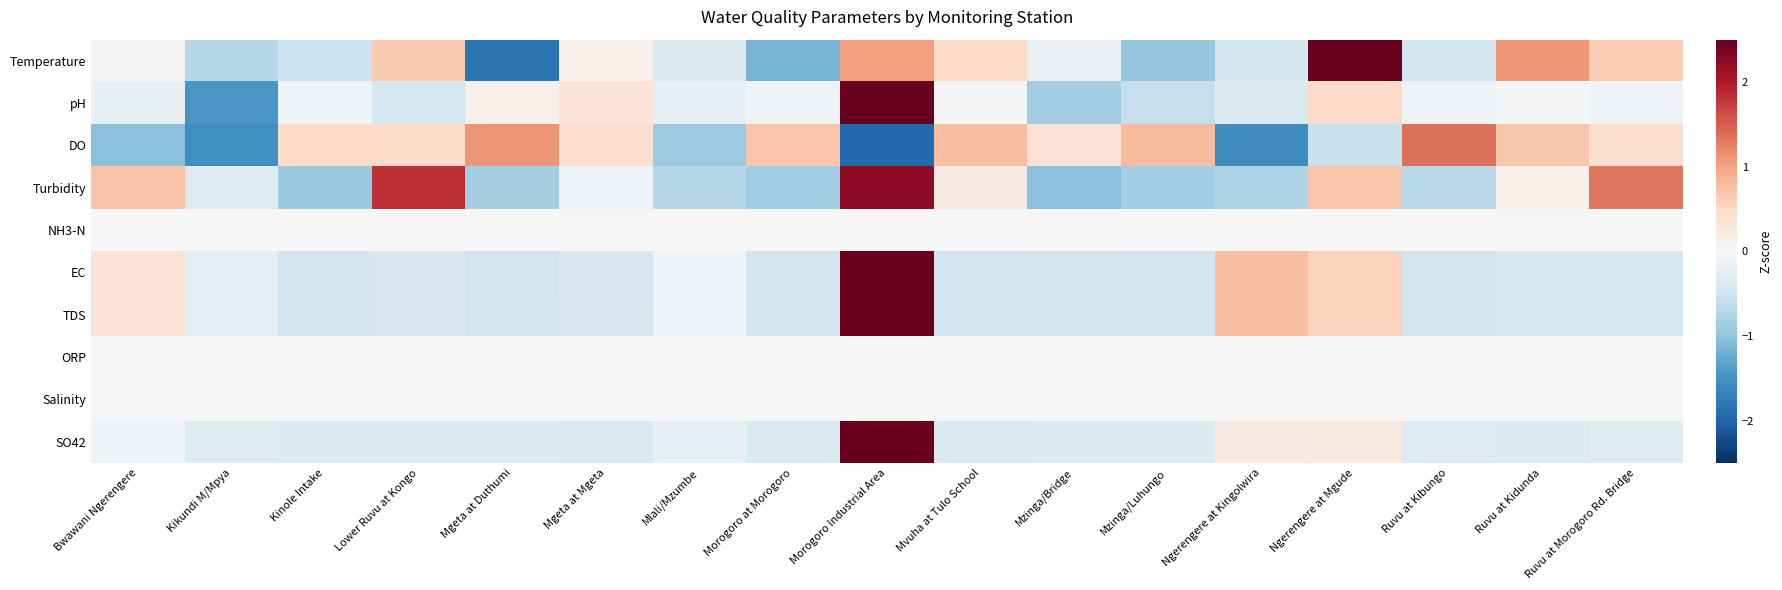

At which category is the sum across all series the highest?

Morogoro Industrial Area